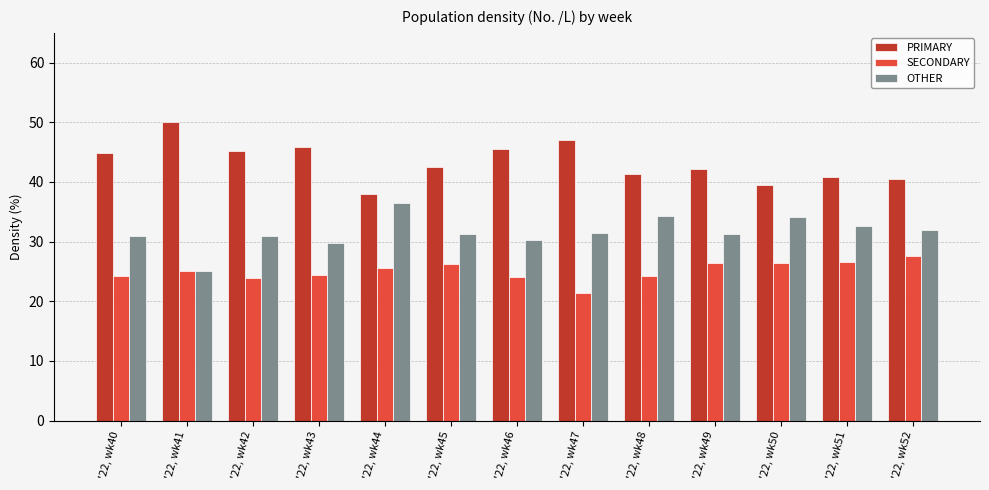

Count the number of data series in this chart.

3